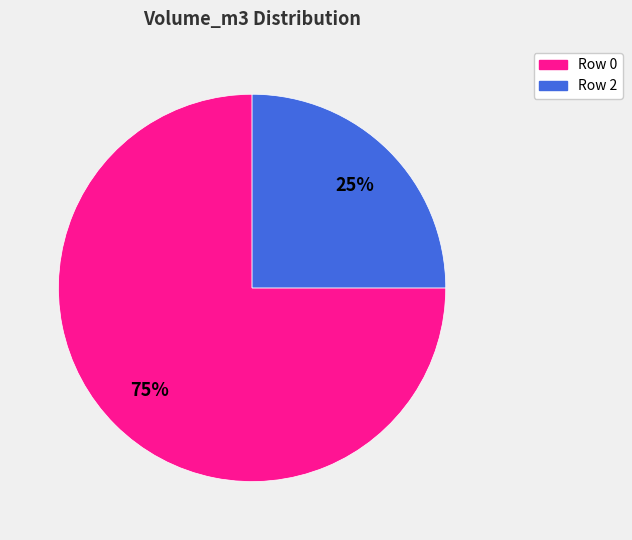

True or false: Row 0 accounts for 64% of the total.

False